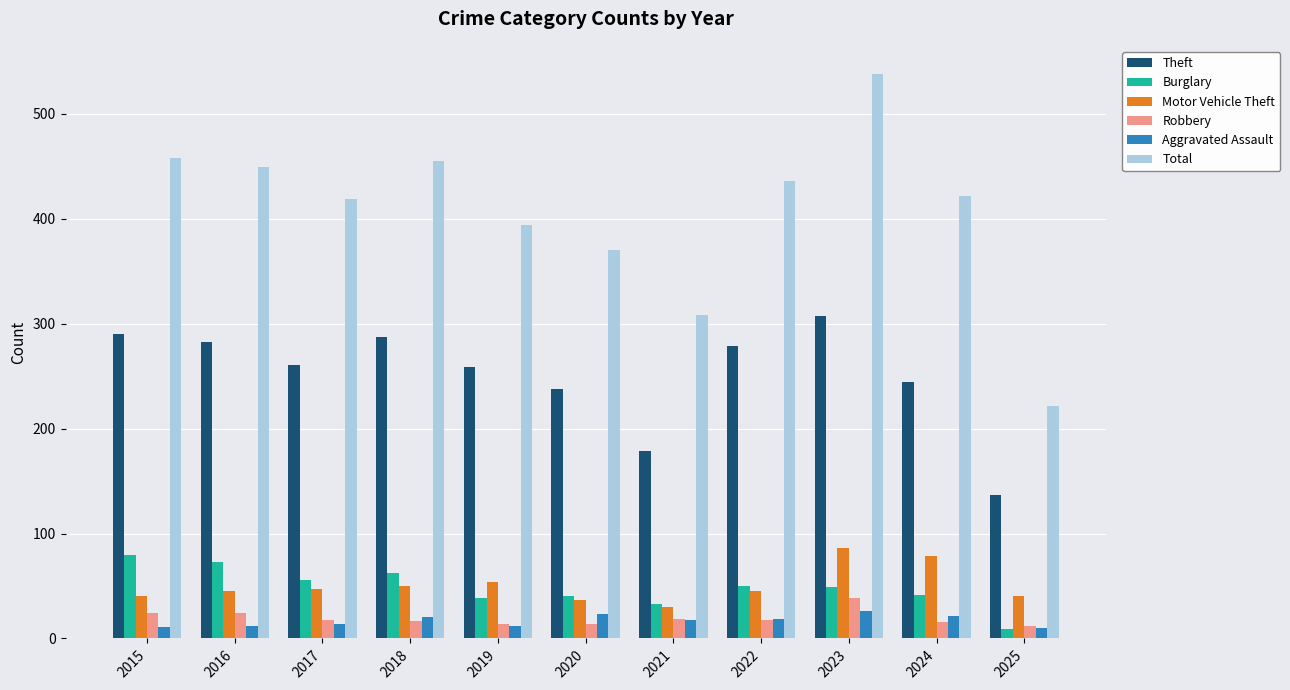

How many bars are there in each group?

6